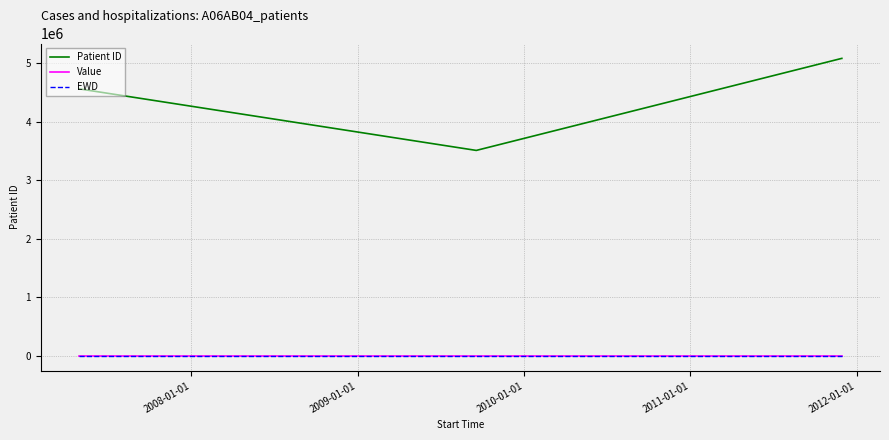

Reading left to right, list all the values displayed in this chart.

Patient ID: 4564879	3512005	5085289	5085289
Value: 120	120	120	120
EWD: 1	1	1	1